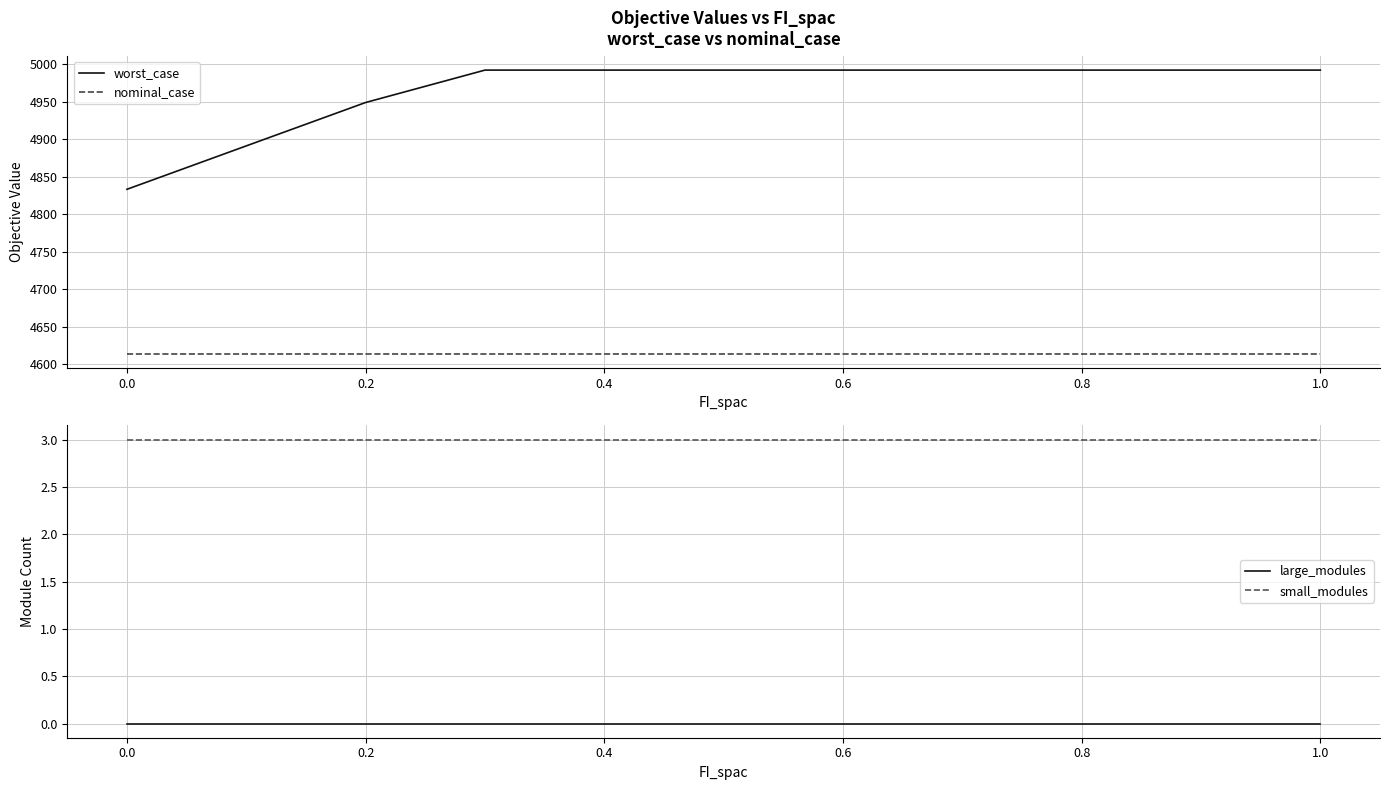

What is the approximate value of worst_case at 0.6?

4992.5